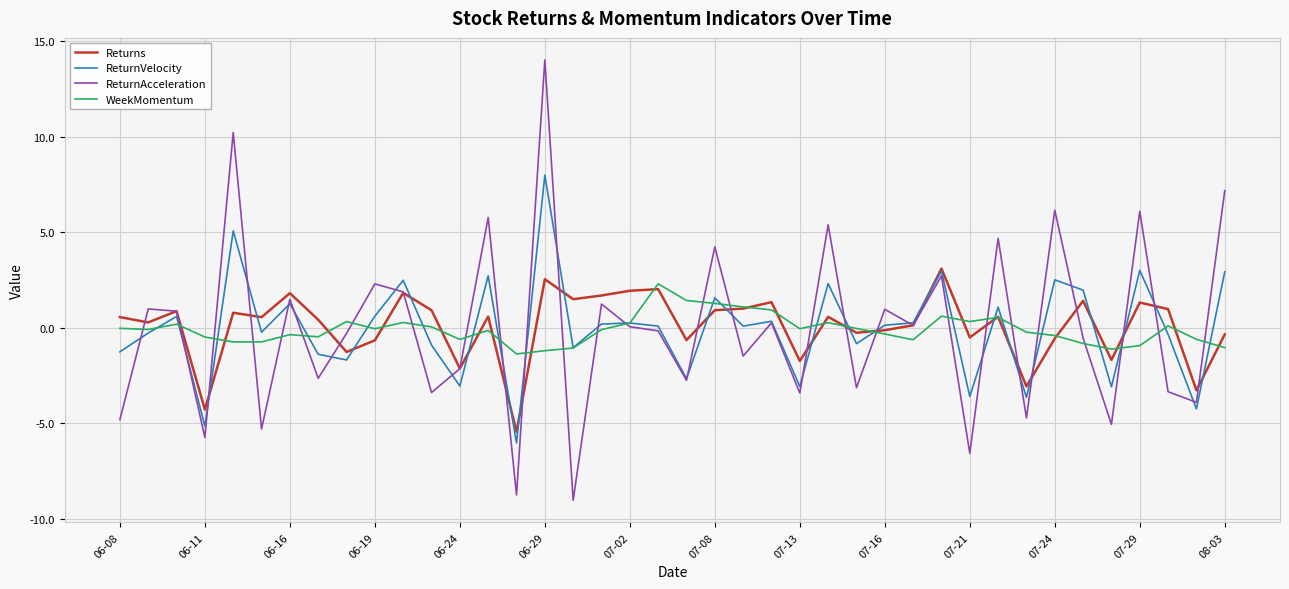

What is the greatest value displayed?

14.0